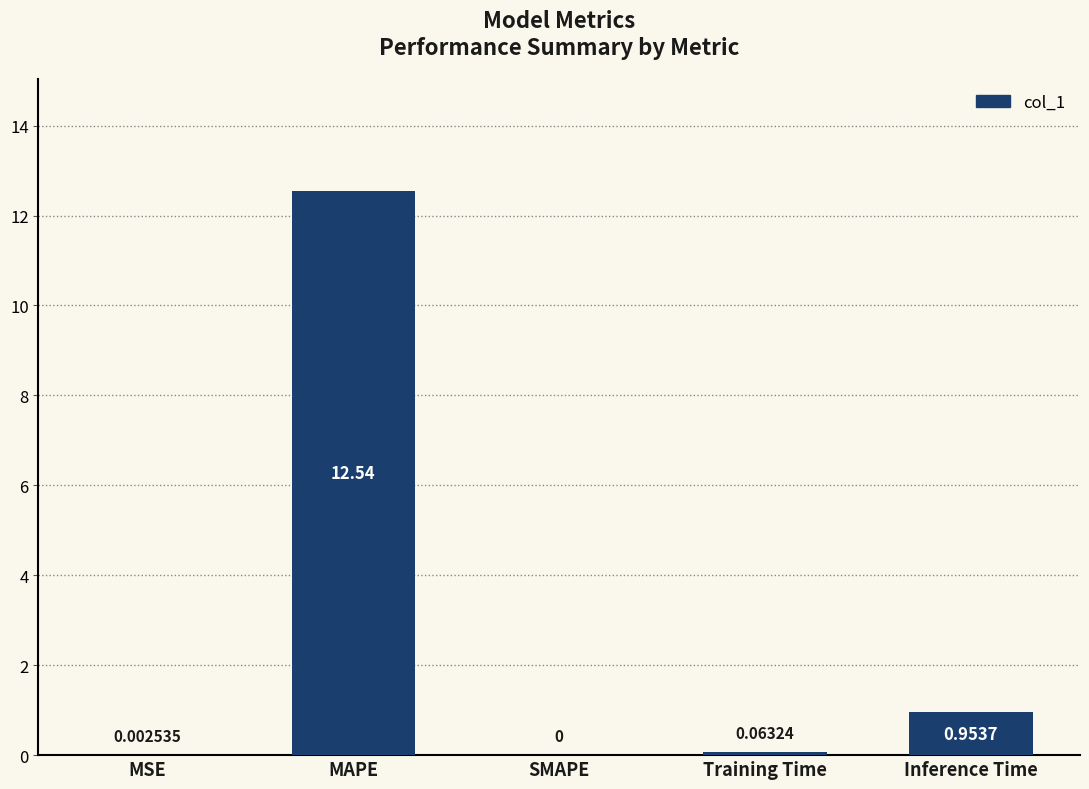

At which label is the value closest to 6?

Inference Time